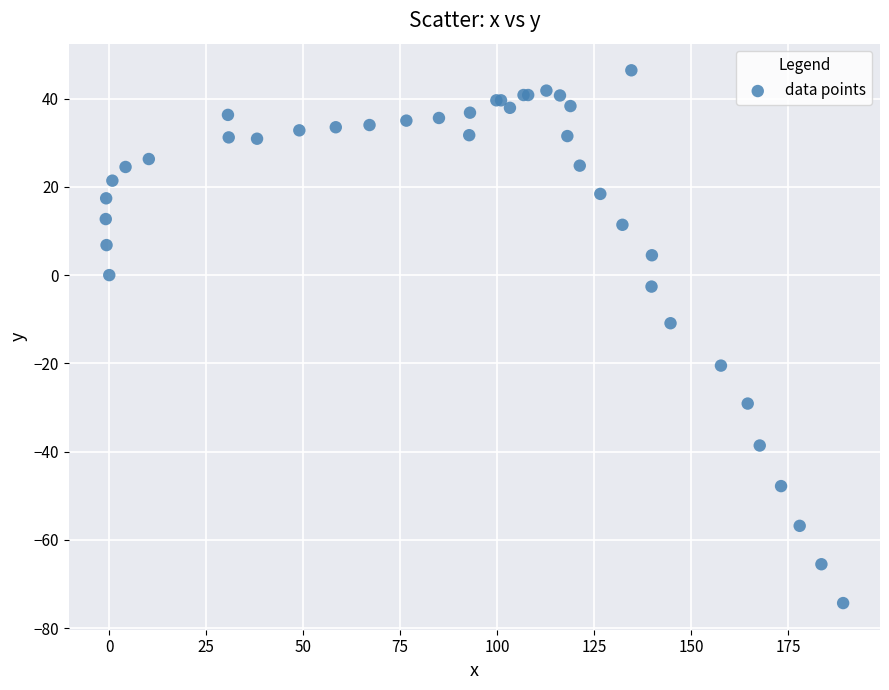

What Y value in the scatter plot is closest to -13?

-10.9